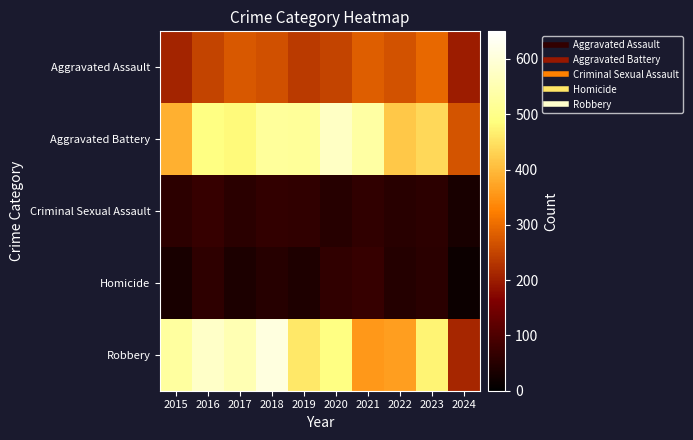

Reading left to right, extract all data points from this chart.

Aggravated Assault: 2015=210	2016=250	2017=276	2018=265	2019=238	2020=249	2021=284	2022=267	2023=295	2024=200
Aggravated Battery: 2015=387	2016=491	2017=480	2018=522	2019=520	2020=574	2021=531	2022=417	2023=437	2024=271
Criminal Sexual Assault: 2015=58	2016=69	2017=55	2018=66	2019=61	2020=49	2021=62	2022=52	2023=56	2024=32
Homicide: 2015=32	2016=59	2017=37	2018=49	2019=40	2020=63	2021=69	2022=47	2023=55	2024=16
Robbery: 2015=527	2016=579	2017=553	2018=608	2019=458	2020=491	2021=357	2022=364	2023=473	2024=211